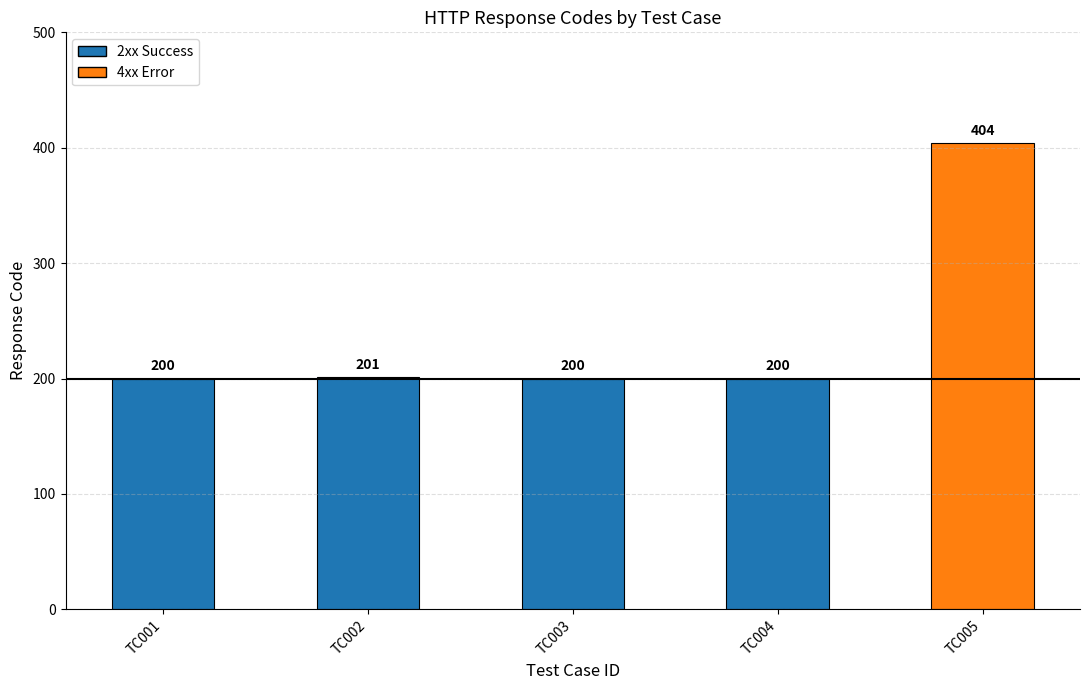

Reading right to left, transcribe all the data shown in this chart.

TC005=404	TC004=200	TC003=200	TC002=201	TC001=200